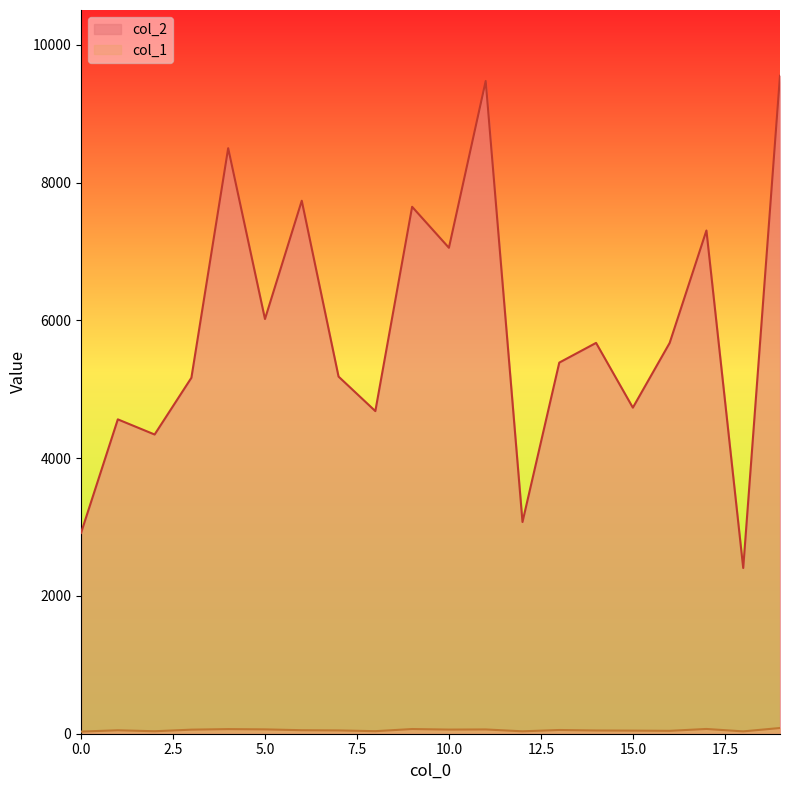

Reading right to left, what are all the values shown in this chart?

col_2: 19=9552	18=2406	17=7306	16=5673	15=4734	14=5674	13=5388	12=3074	11=9476	10=7055	9=7650	8=4684	7=5185	6=7738	5=6021	4=8501	3=5168	2=4344	1=4564	0=2915
col_1: 19=83	18=34	17=69	16=42	15=45	14=47	13=54	12=35	11=62	10=60	9=68	8=37	7=48	6=51	5=63	4=67	3=59	2=36	1=50	0=31